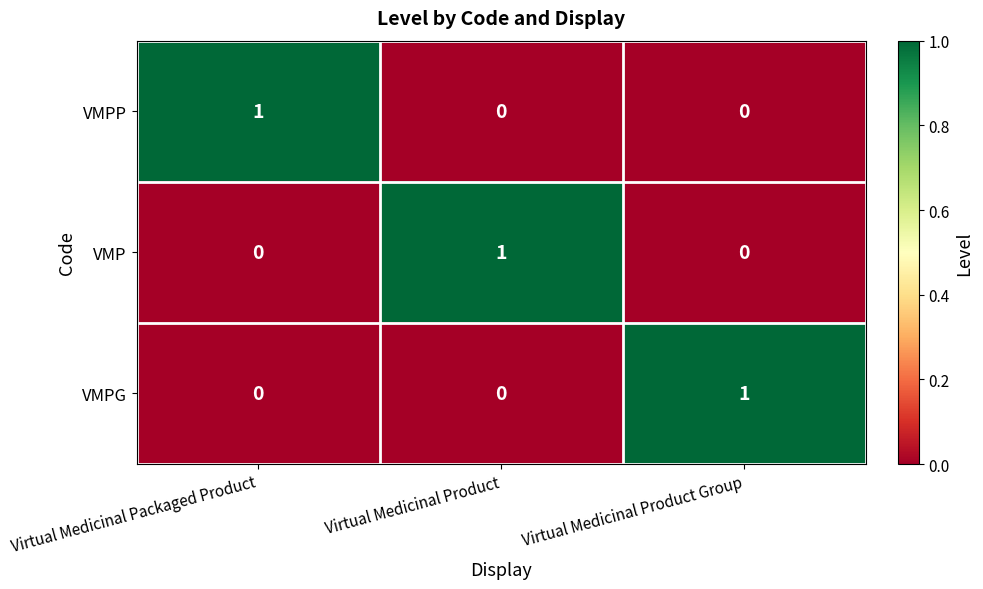

At how many categories does at least one series exceed 0?

3